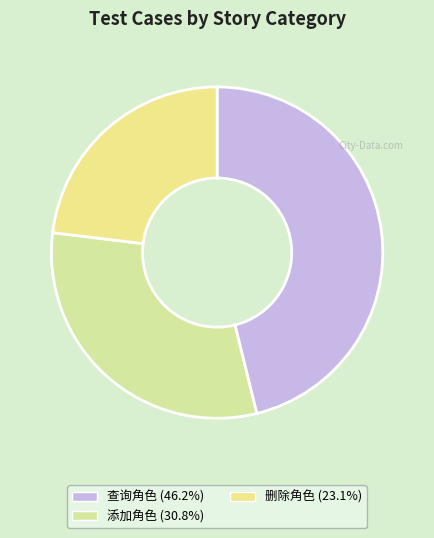

Rank the categories by value from lowest to highest.

删除角色, 添加角色, 查询角色